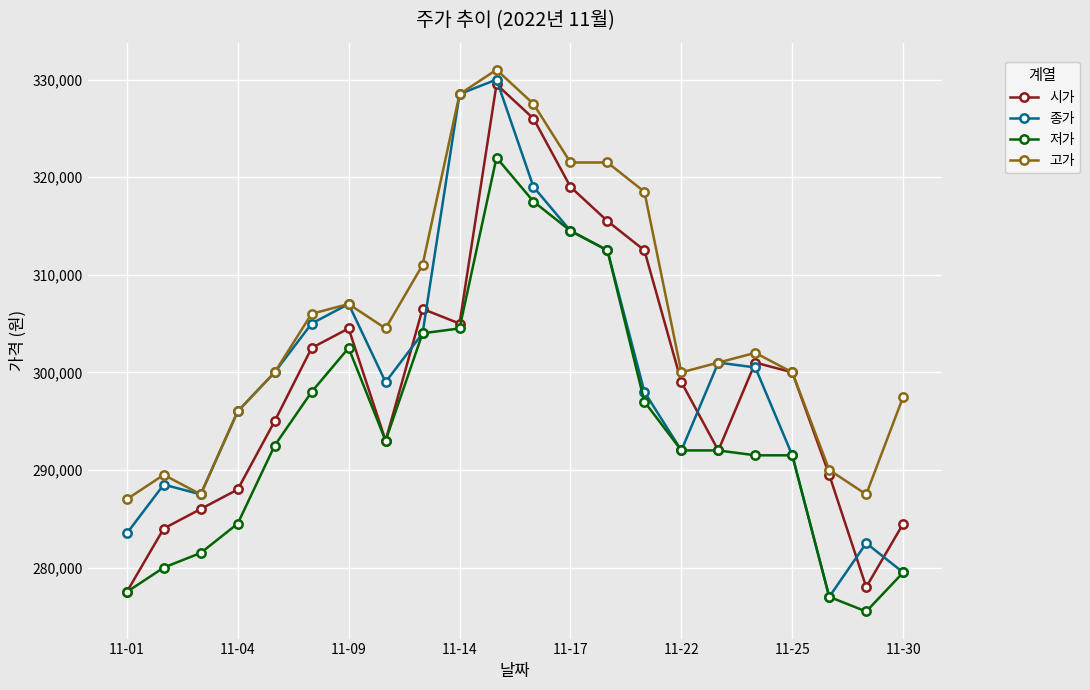

What is the greatest value displayed?

331000